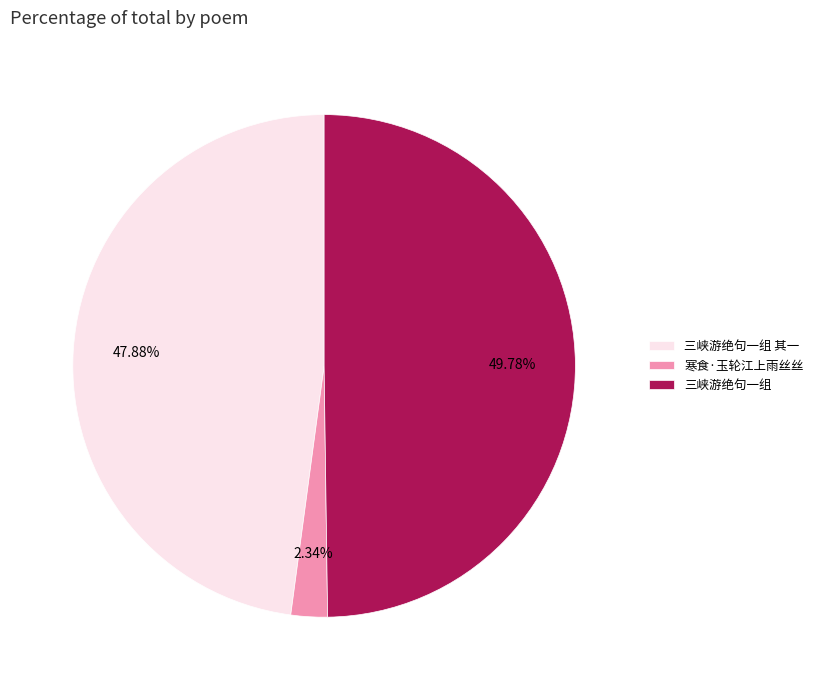

Between 三峡游绝句一组 and 三峡游绝句一组 其一, which is larger?

三峡游绝句一组